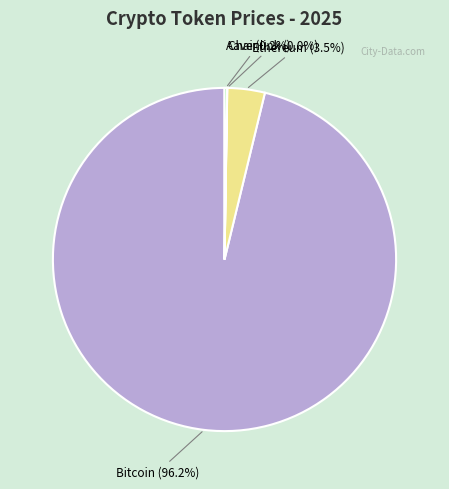

What is the largest slice in the pie chart?

Bitcoin